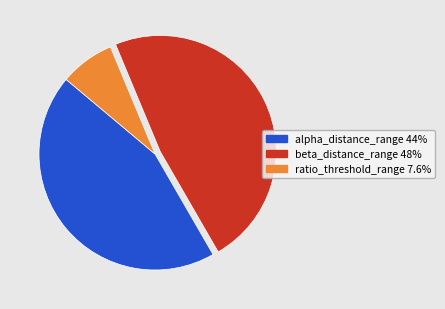

Is there any slice that represents more than half of the pie?

No